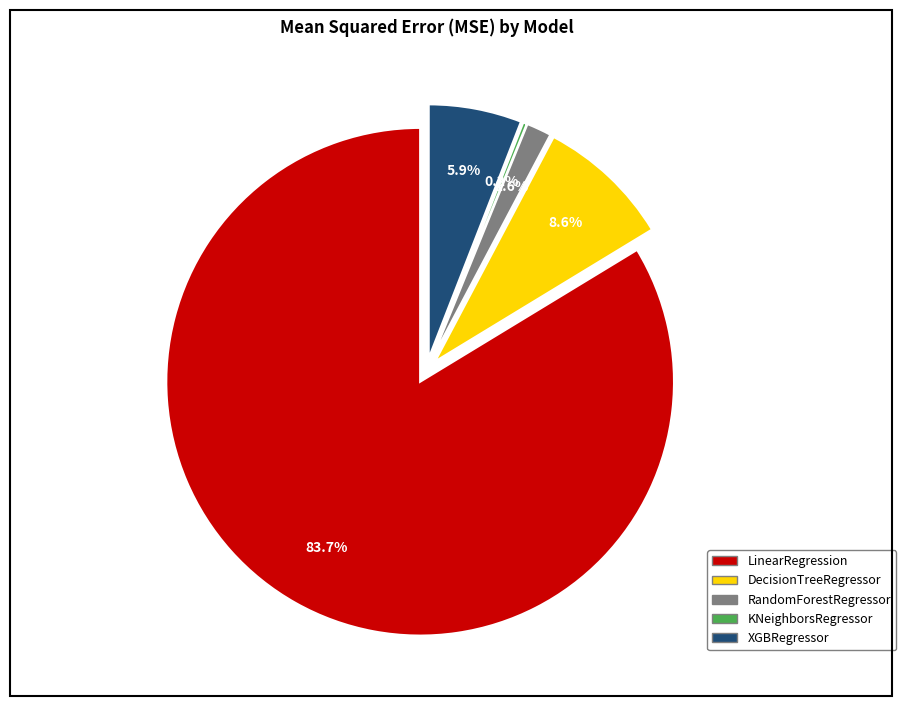

Which slice is the smallest?

KNeighborsRegressor